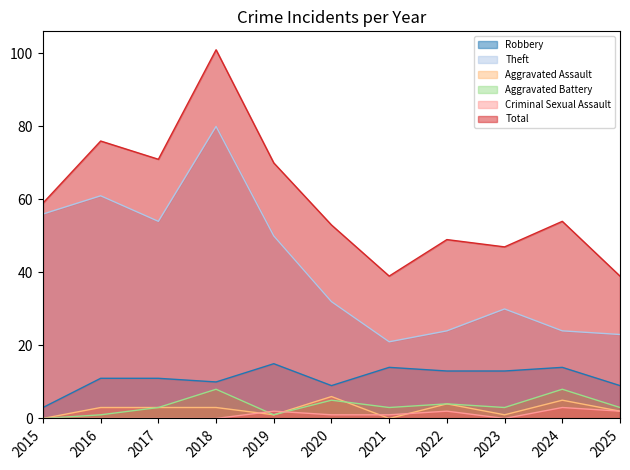

Which series has the largest range (max minus min)?

Total